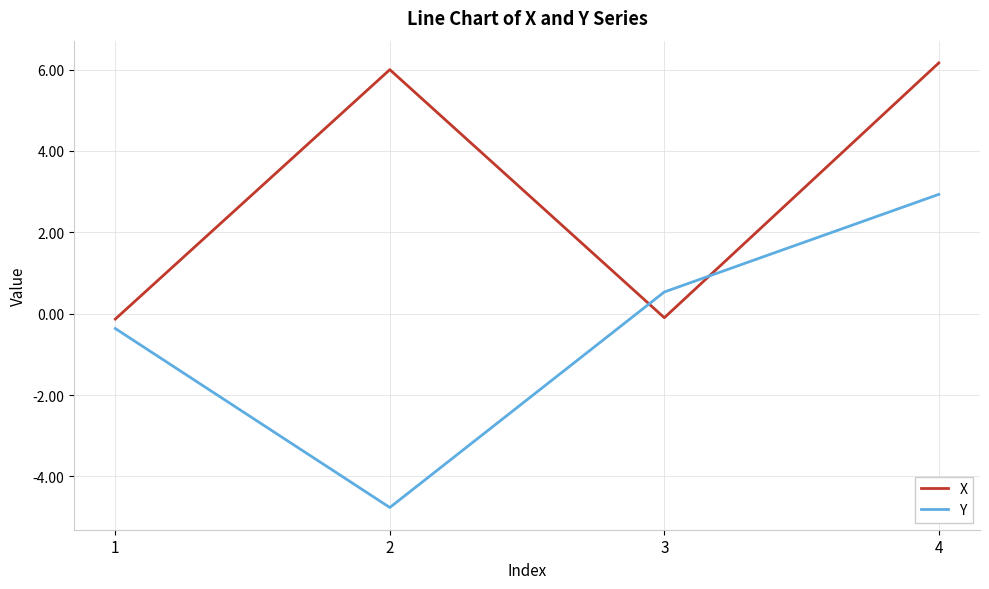

What is the total value across all series at 4?

9.1